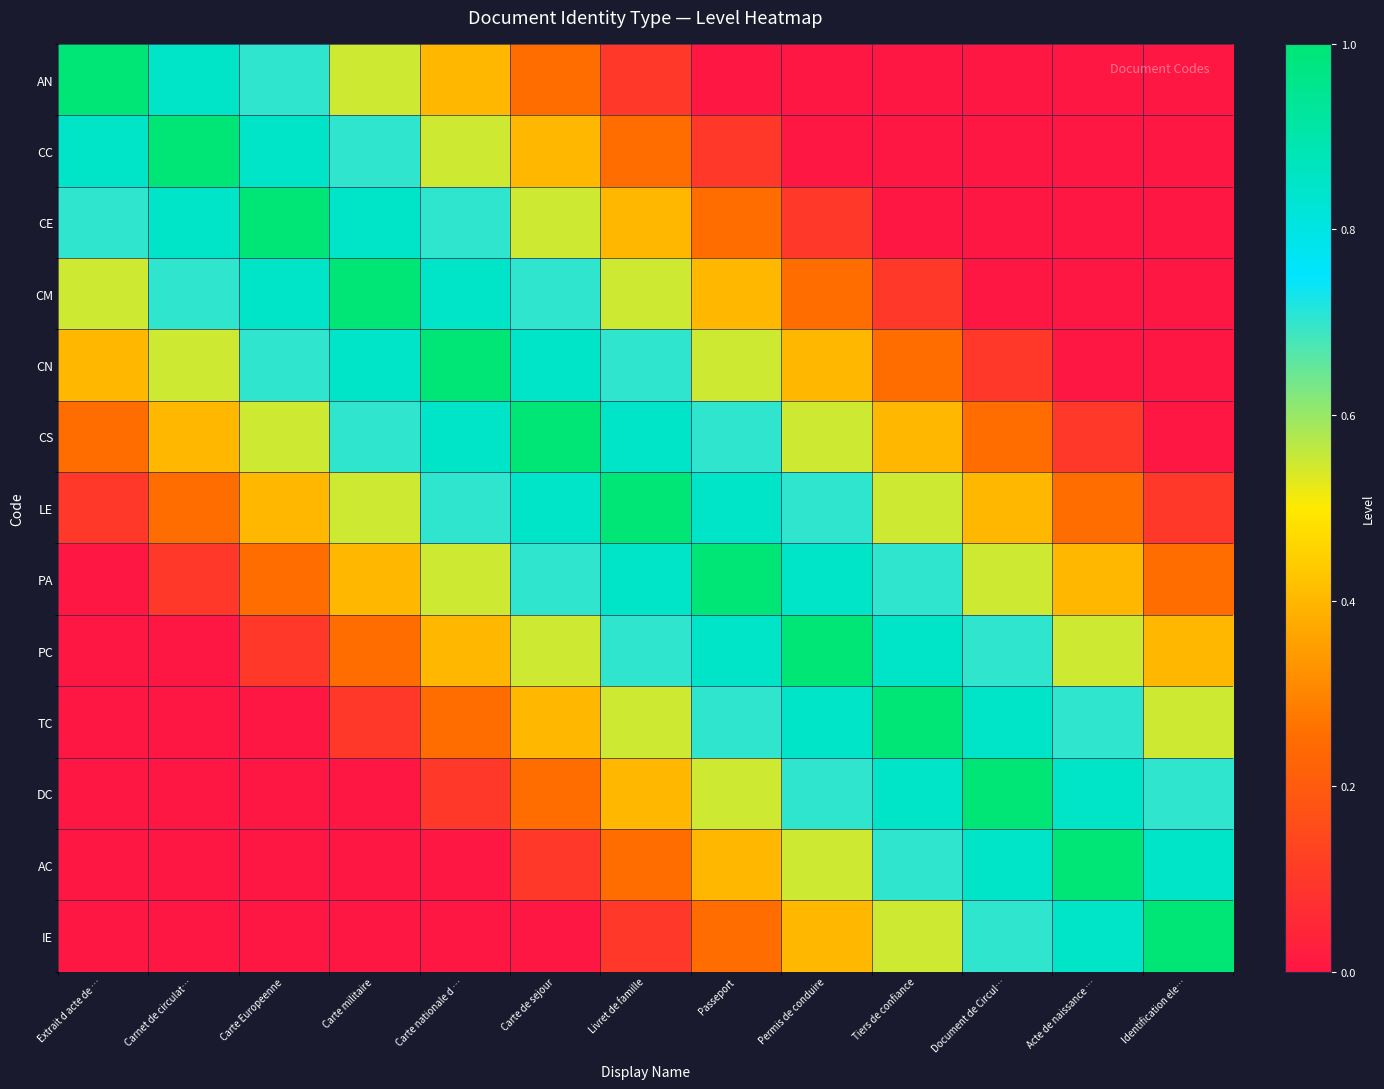

At which label does CE reach its minimum?

Tiers de confiance